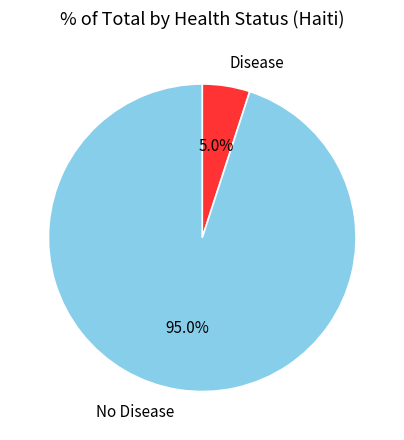

What percentage is NOT represented by Disease?

95.0%